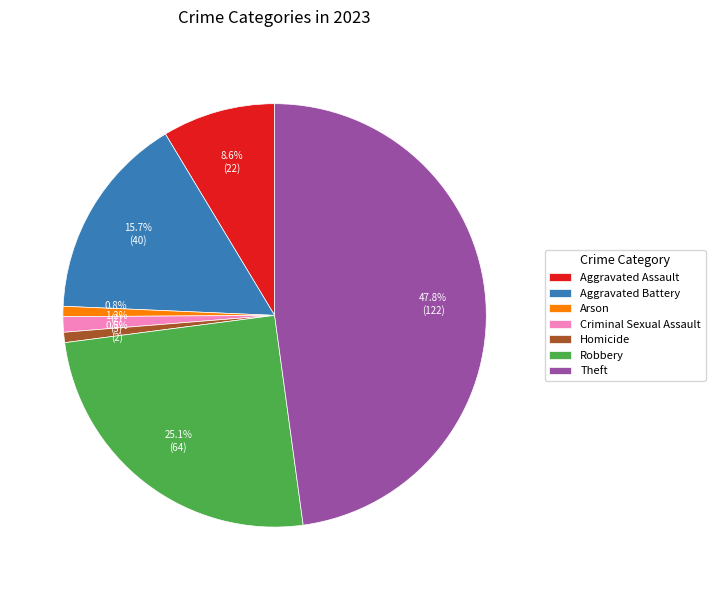

How many segments does this pie chart have?

7